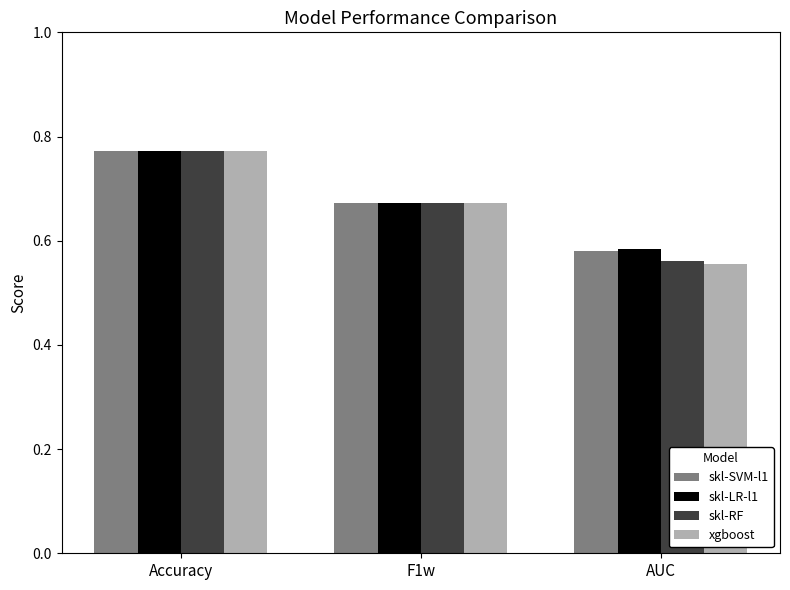

List the labels in order of xgboost value, smallest first.

AUC, F1w, Accuracy